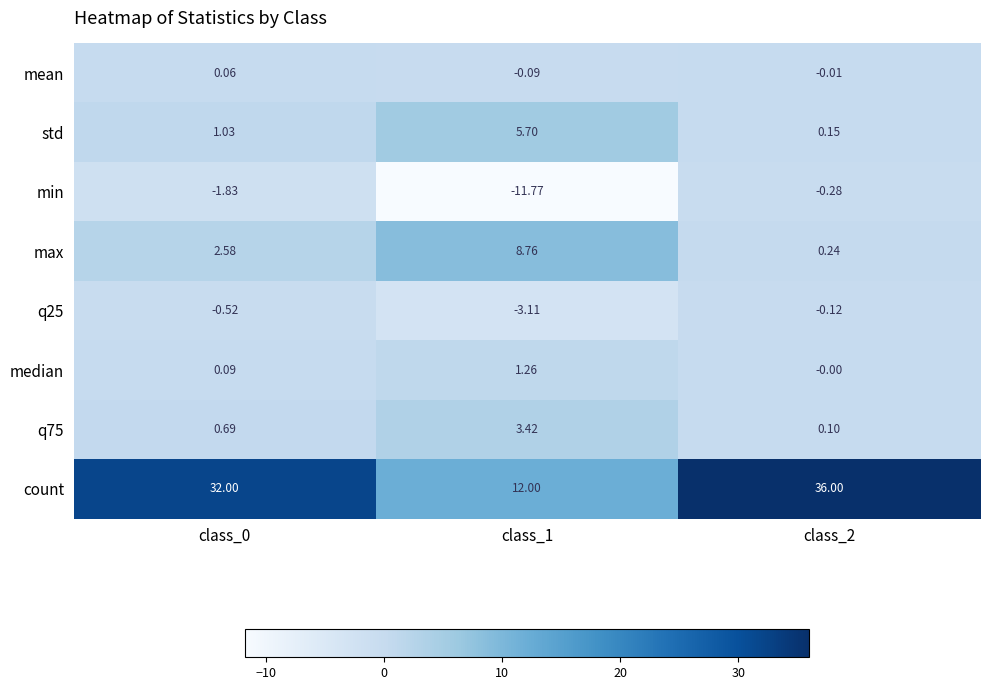

Which series changed the most between class_0 and class_2?

count